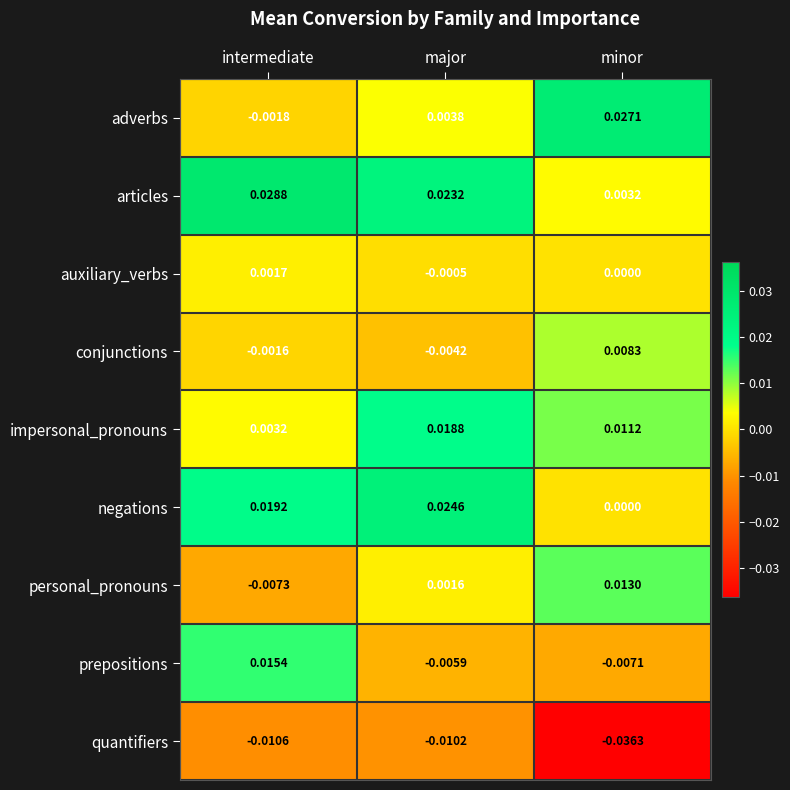

At which label does personal_pronouns first exceed 0?

major